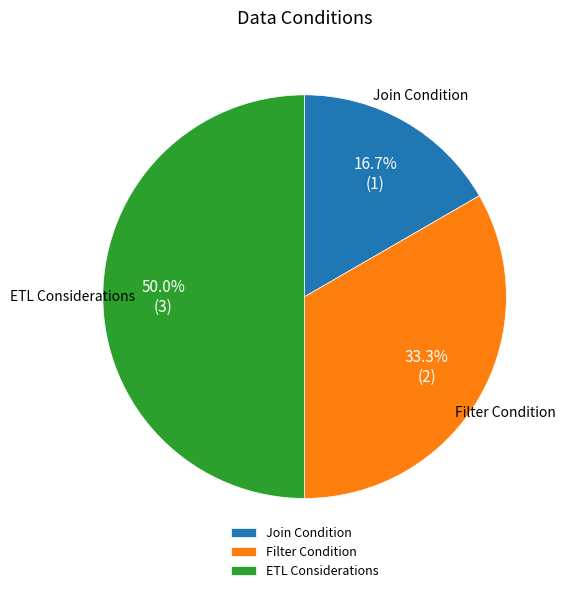

The ETL Considerations slice represents 60% of the pie. True or false?

False